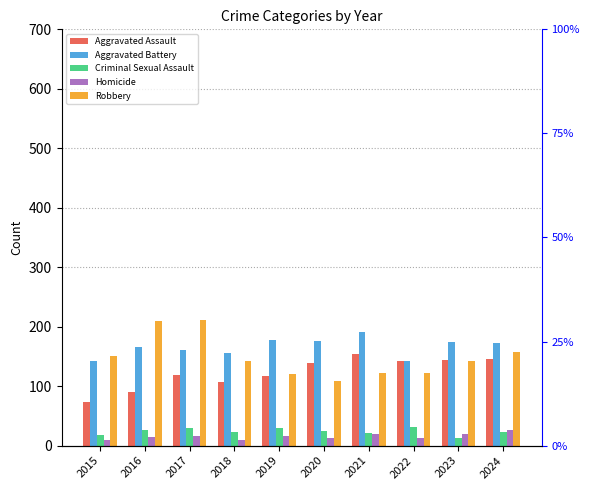

Which series has the widest spread of values?

Robbery